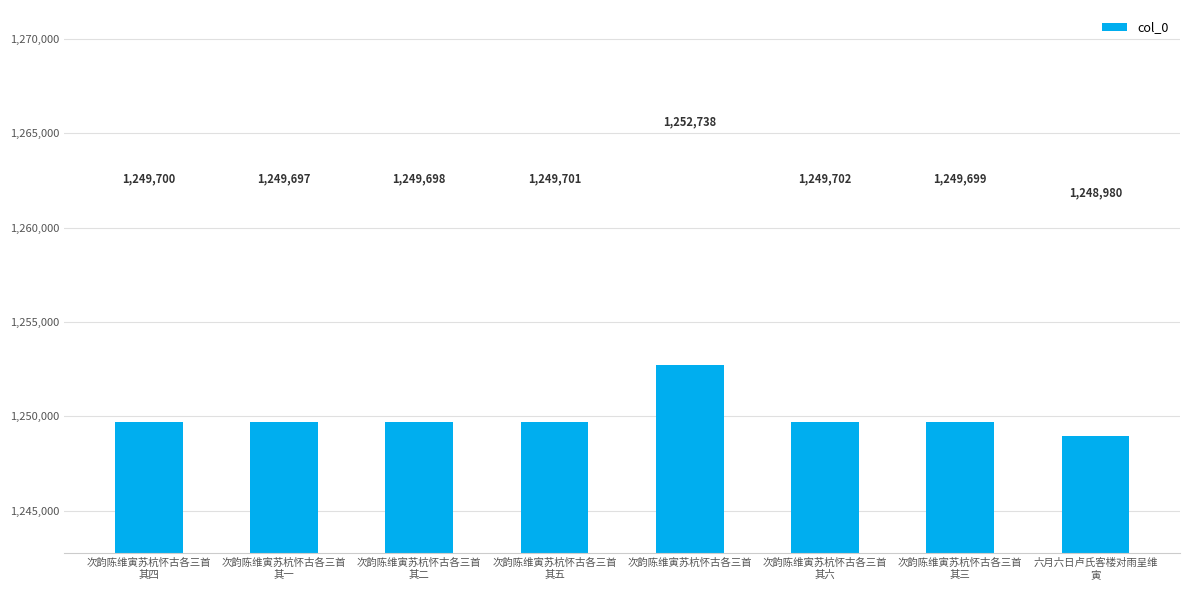

Does the chart contain any negative values?

No